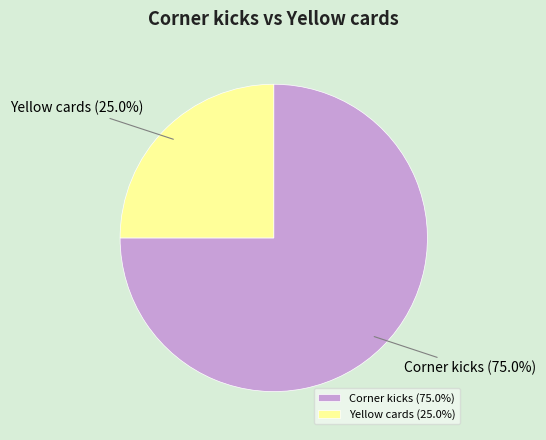

Which category has the biggest portion of the pie?

Corner kicks